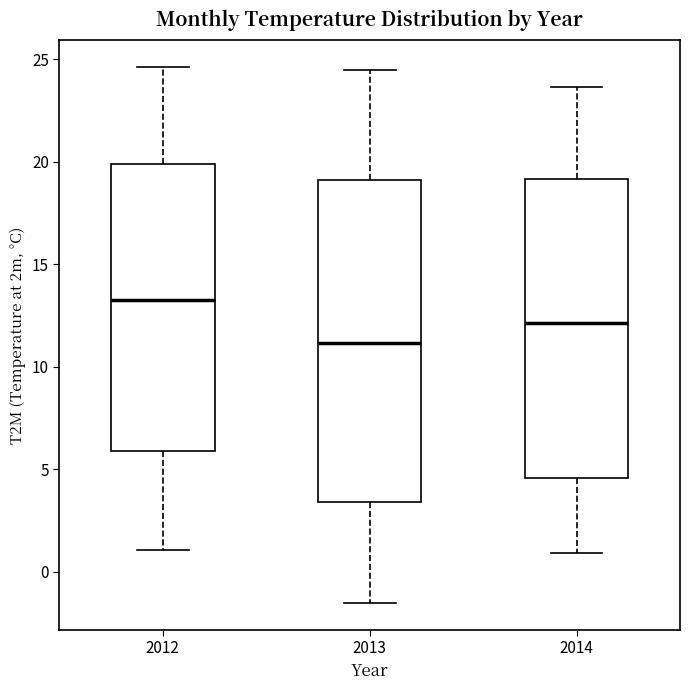

Which box has the highest median line?

2012